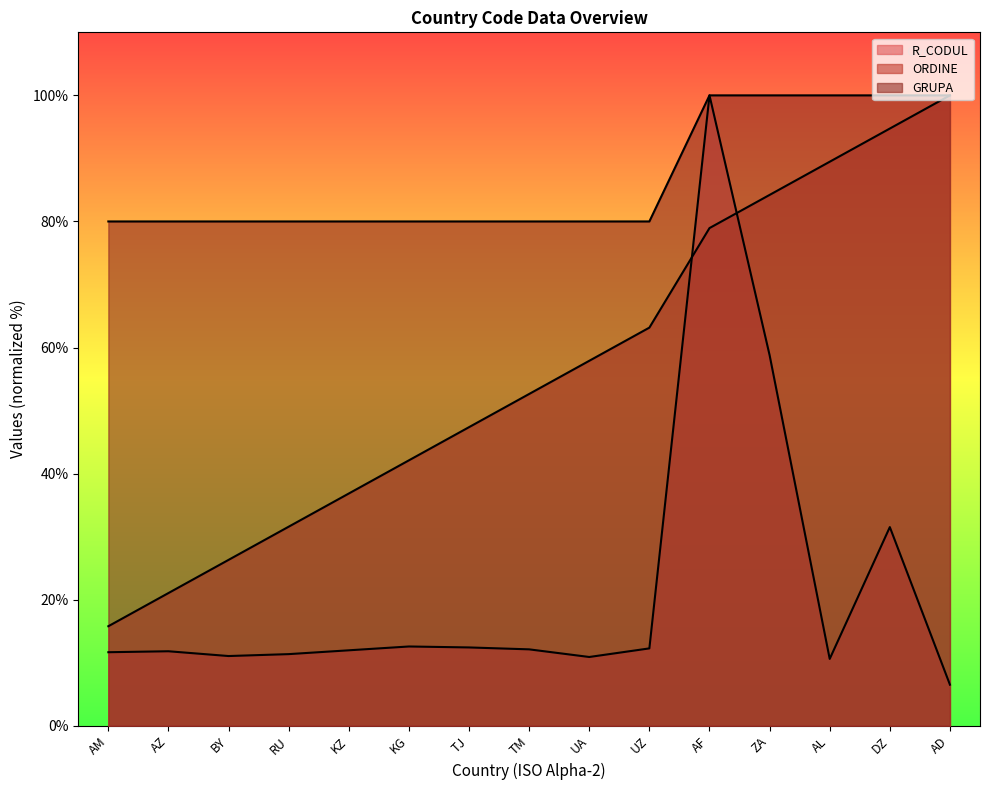

Does the chart have visible grid lines?

No